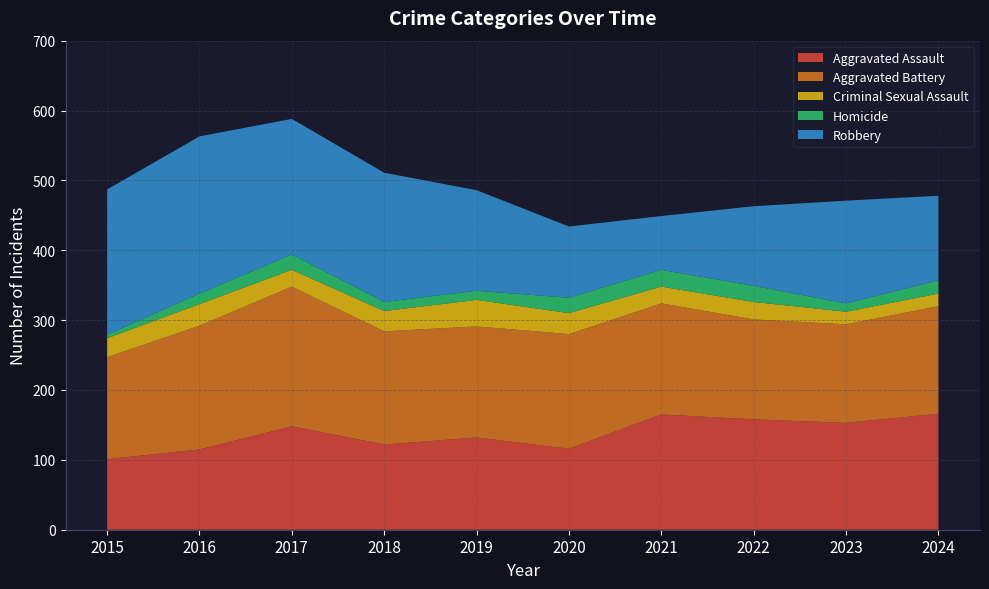

Reading left to right, what are all the values shown in this chart?

Aggravated Assault: 101	115	148	122	132	116	165	158	153	166
Aggravated Battery: 146	177	200	162	159	164	159	143	141	154
Criminal Sexual Assault: 27	31	24	29	38	30	24	25	18	18
Homicide: 5	15	22	13	13	22	24	23	12	19
Robbery: 208	225	194	185	144	102	77	114	147	121